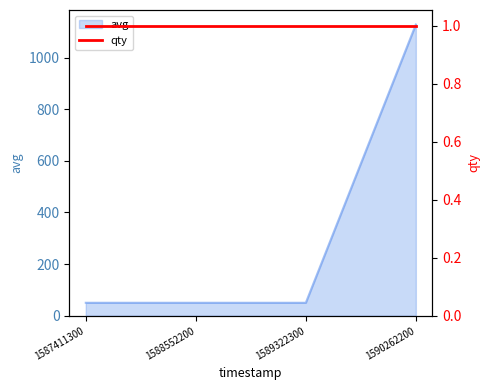

What is the ratio of the value at 1590262200 to the value at 1589322300?

22.6